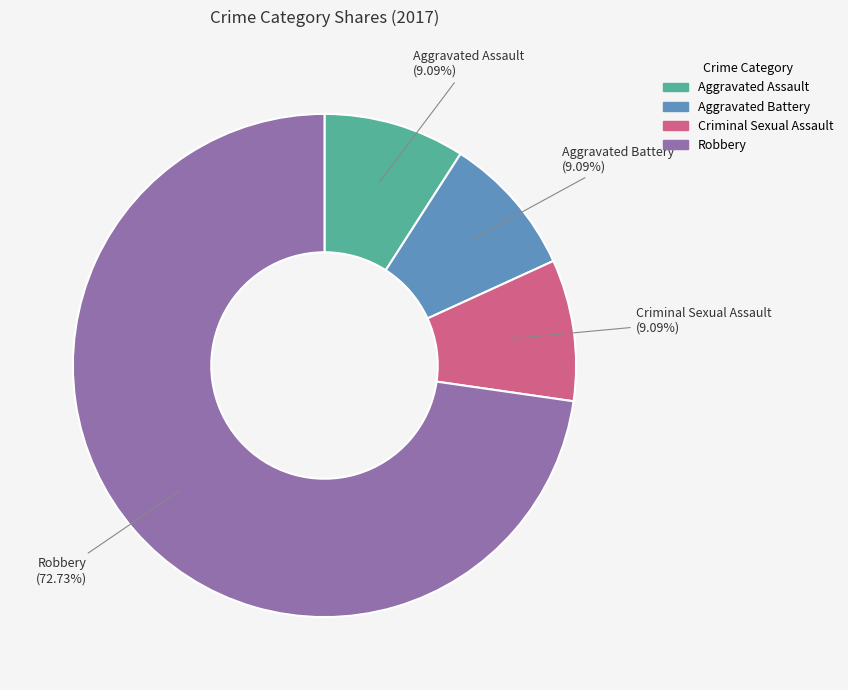

Combined, do Aggravated Battery and Robbery account for over 50%?

Yes